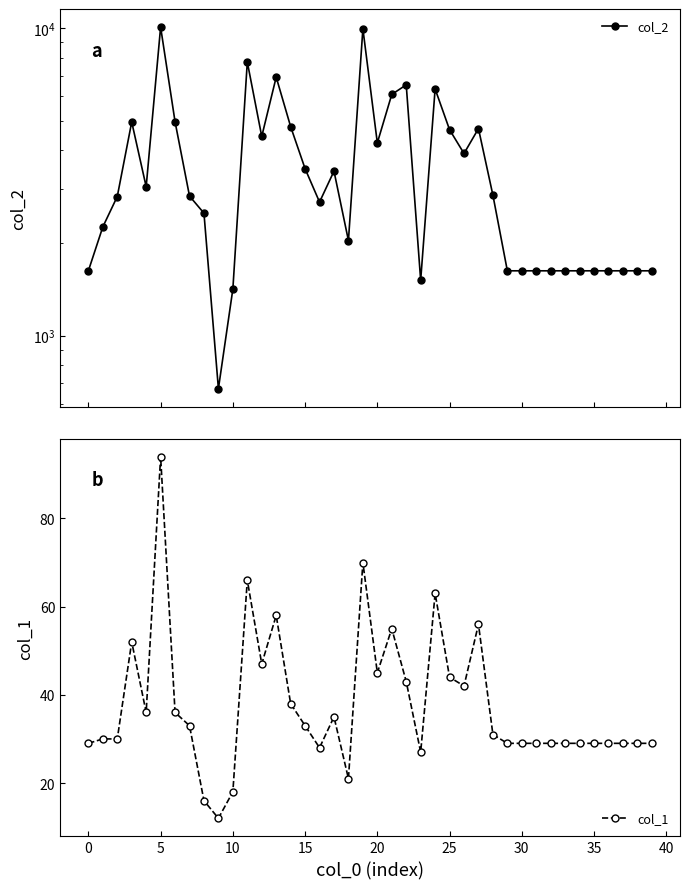

True or false: col_1 has more than 0 points higher than both neighbors.

True